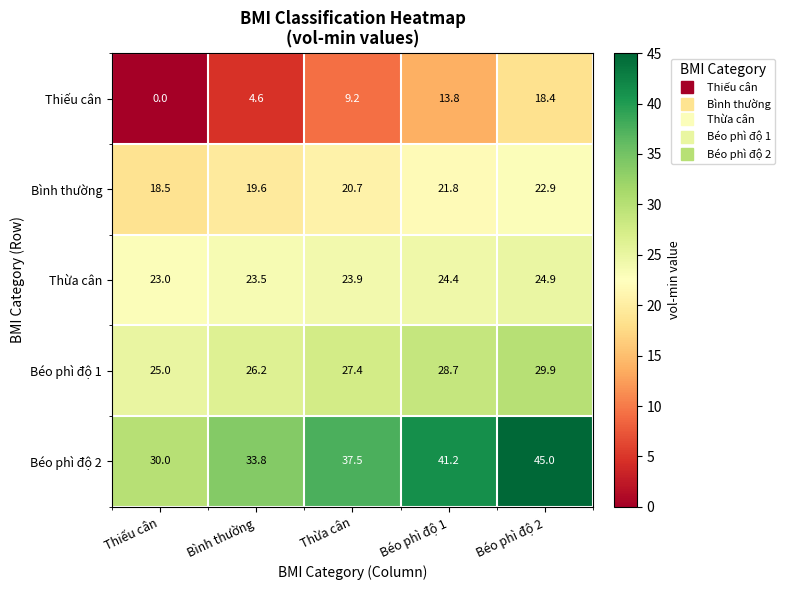

At which label does Béo phì độ 1 first exceed 27?

Thừa cân